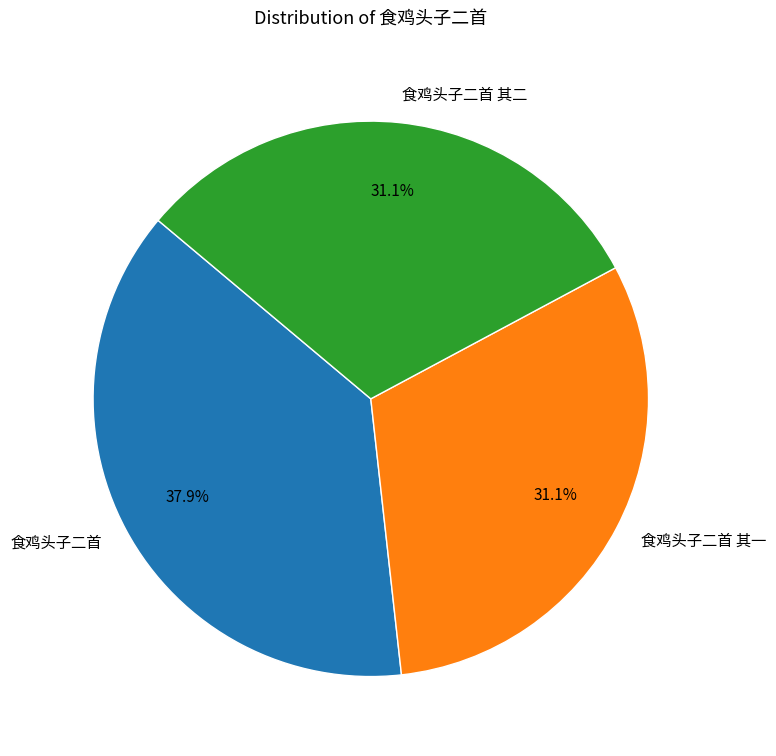

The 食鸡头子二首 其一 slice represents 20% of the pie. True or false?

False